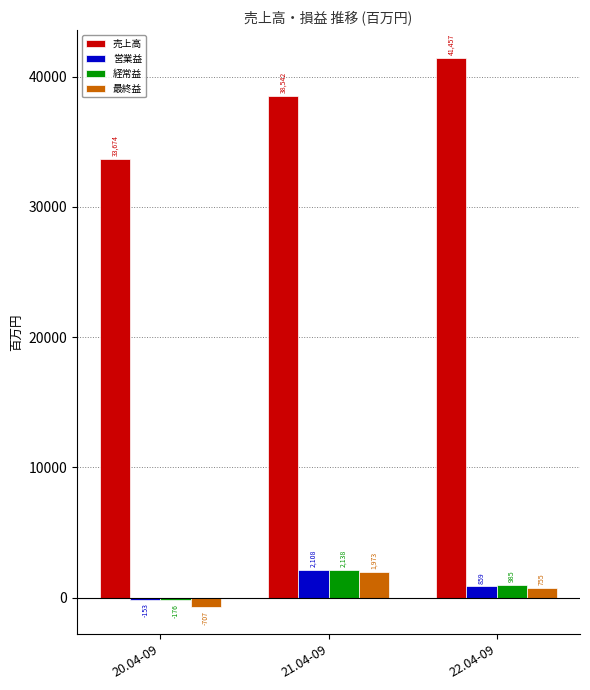

Reading left to right, list all the values displayed in this chart.

売上高: 20.04-09=33674	21.04-09=38542	22.04-09=41457
営業益: 20.04-09=-153	21.04-09=2108	22.04-09=859
経常益: 20.04-09=-176	21.04-09=2138	22.04-09=985
最終益: 20.04-09=-707	21.04-09=1973	22.04-09=755